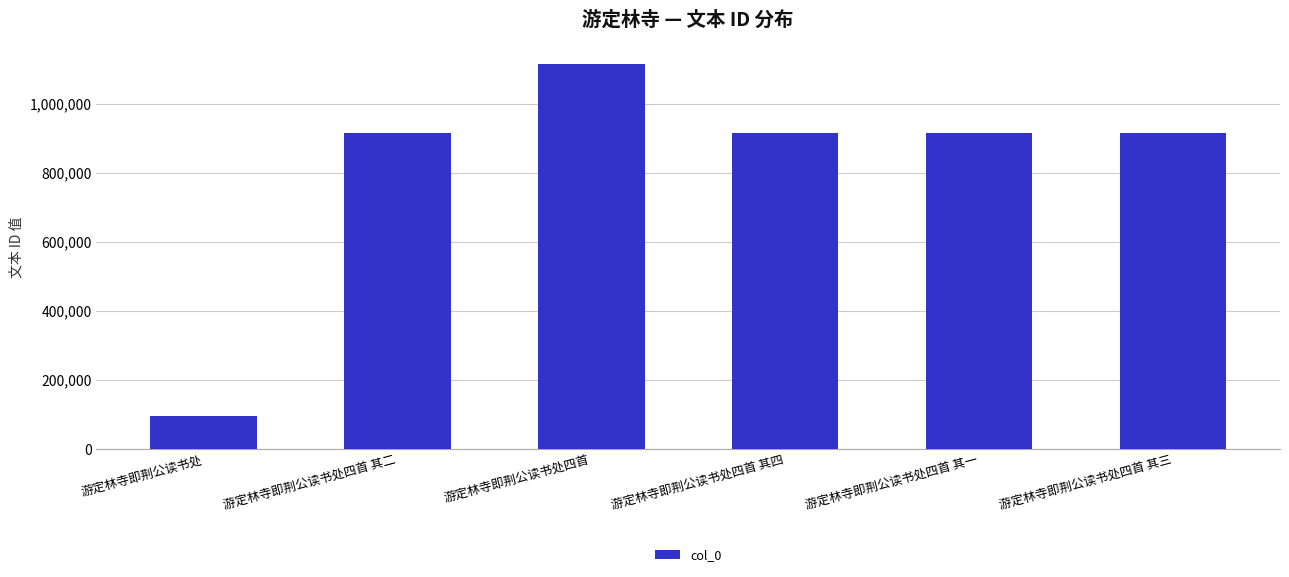

Which has a higher value, 游定林寺即荆公读书处 or 游定林寺即荆公读书处四首 其三?

游定林寺即荆公读书处四首 其三